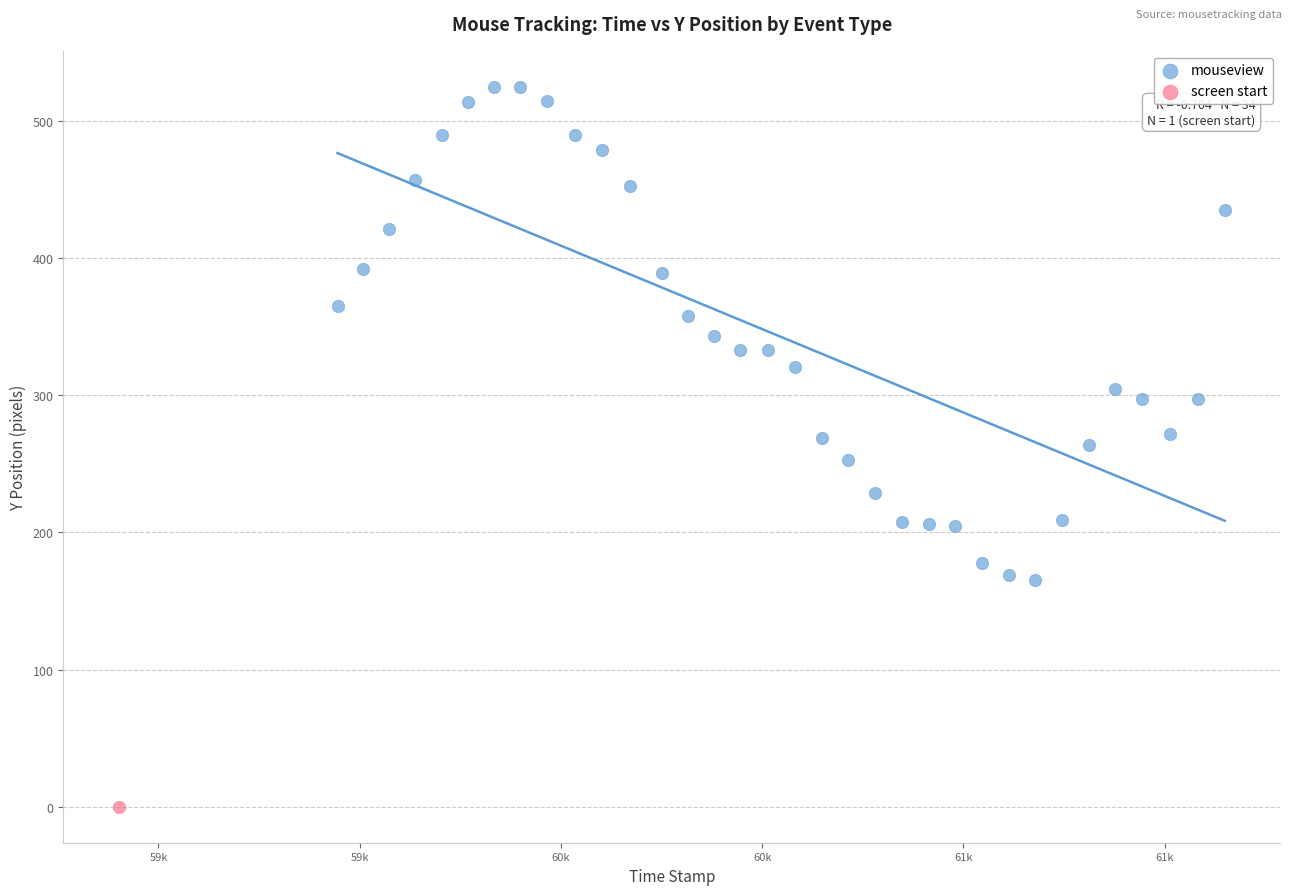

What are all the series names shown in the legend?

mouseview, screen start